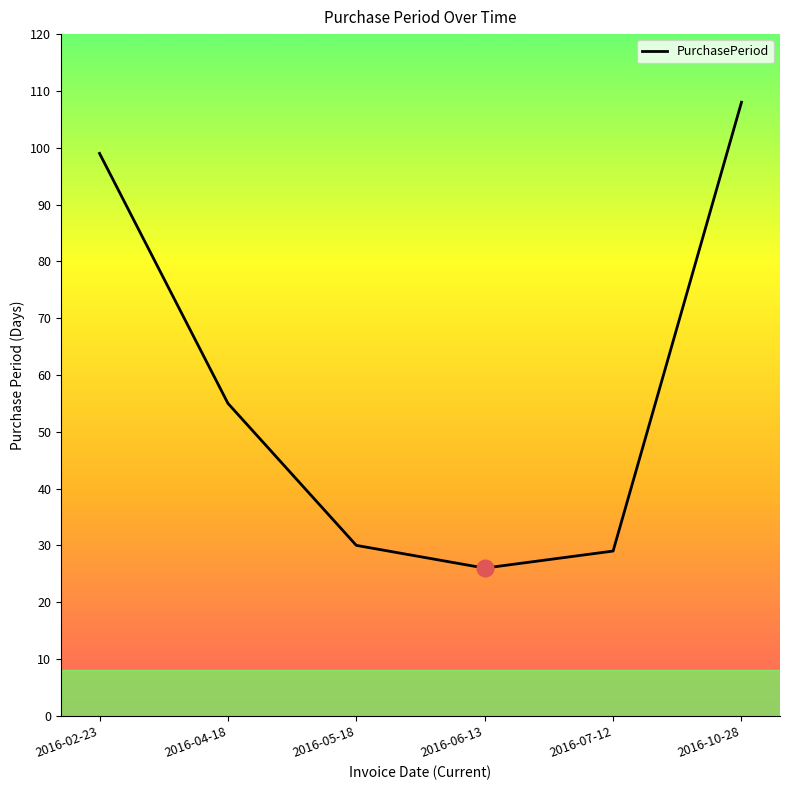

Approximately how many times larger is the value at 2016-04-18 compared to 2016-06-13?

2.1